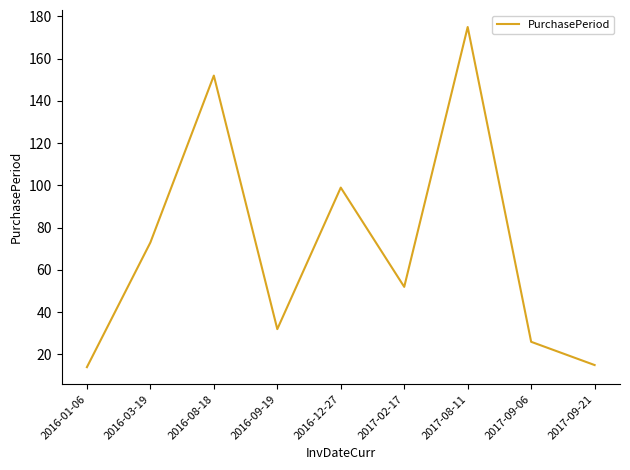

Reading left to right, extract all data points from this chart.

14	73	152	32	99	52	175	26	15